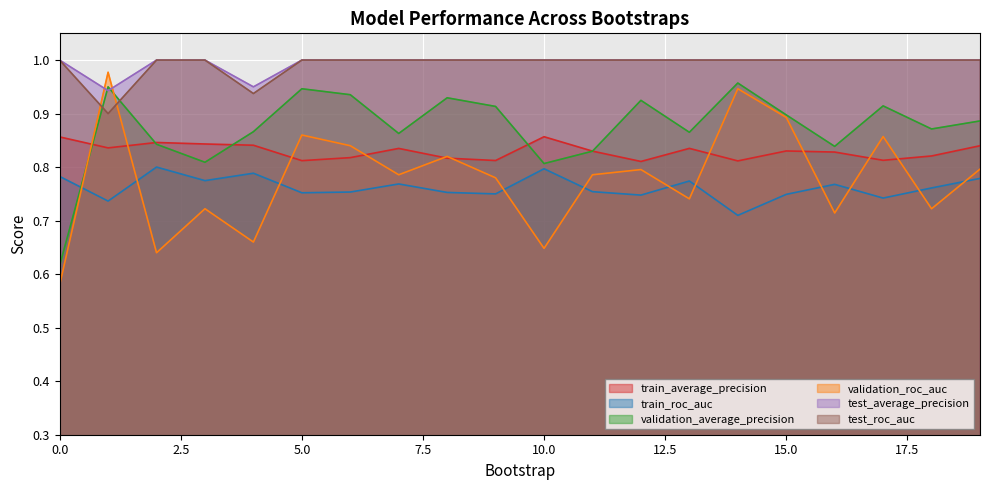

What is the spread (max minus min) of values at 19?

0.2